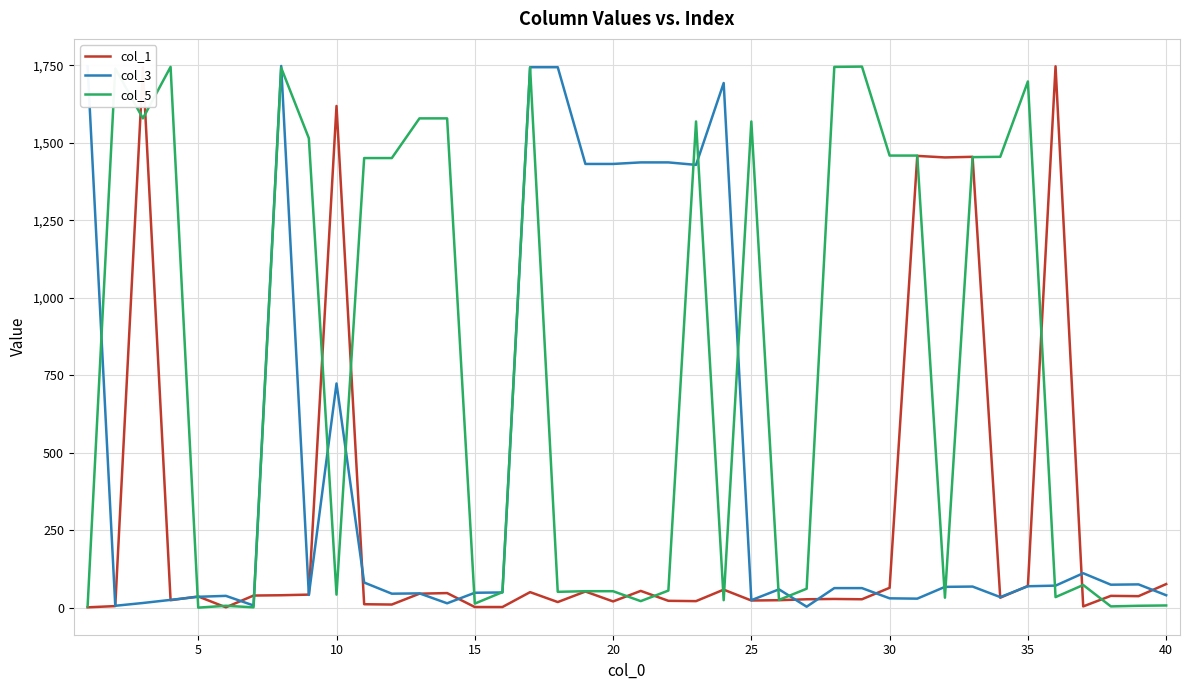

What is the greatest value displayed?

1748